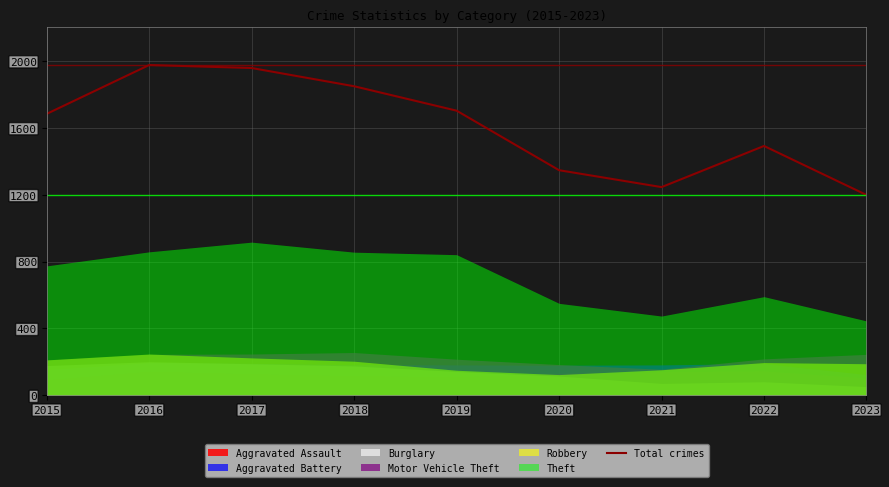

What is the sum of all values?

14445